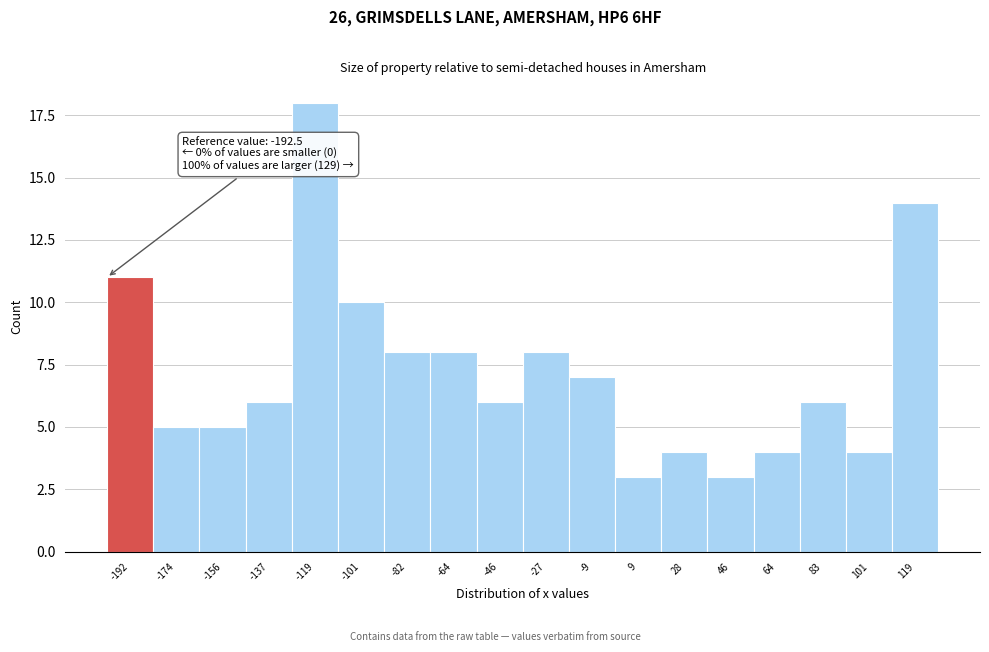

Reading left to right, transcribe all the data shown in this chart.

-192=11	-174=5	-156=5	-137=6	-119=18	-101=10	-82=8	-64=8	-46=6	-27=8	-9=7	9=3	28=4	46=3	64=4	83=6	101=4	119=14